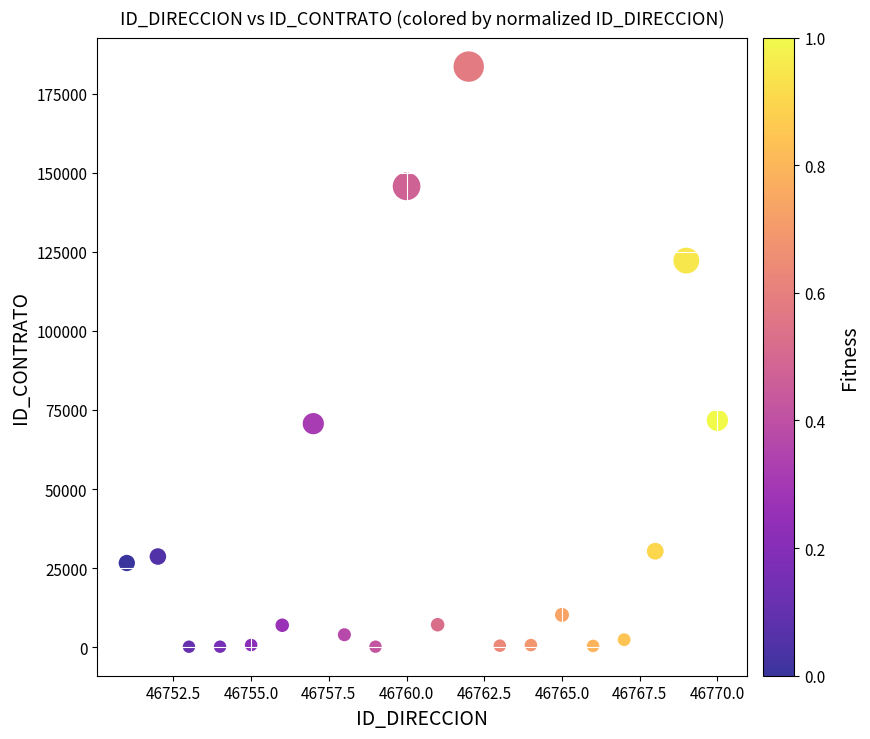

What is the range of Y values (max minus min)?

183427